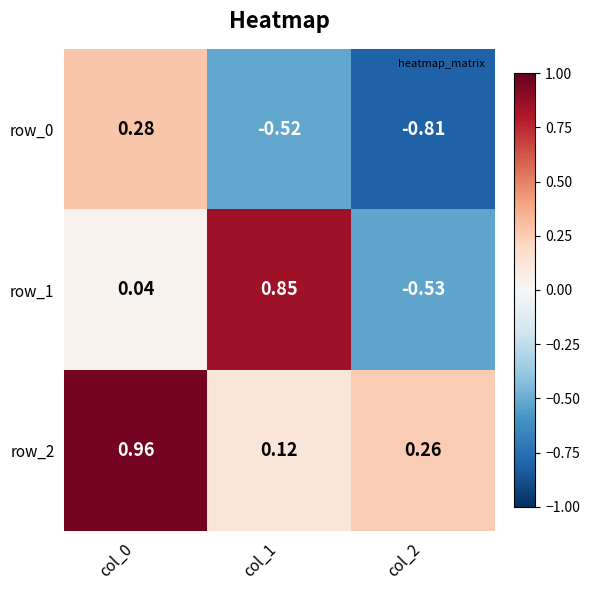

Is the value of row_2 at col_1 greater than the value of row_0 at col_0?

No